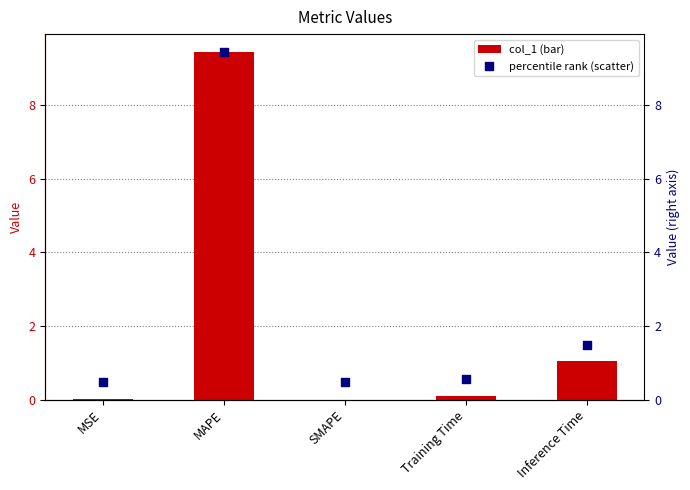

At which category is the sum across all series the highest?

MAPE